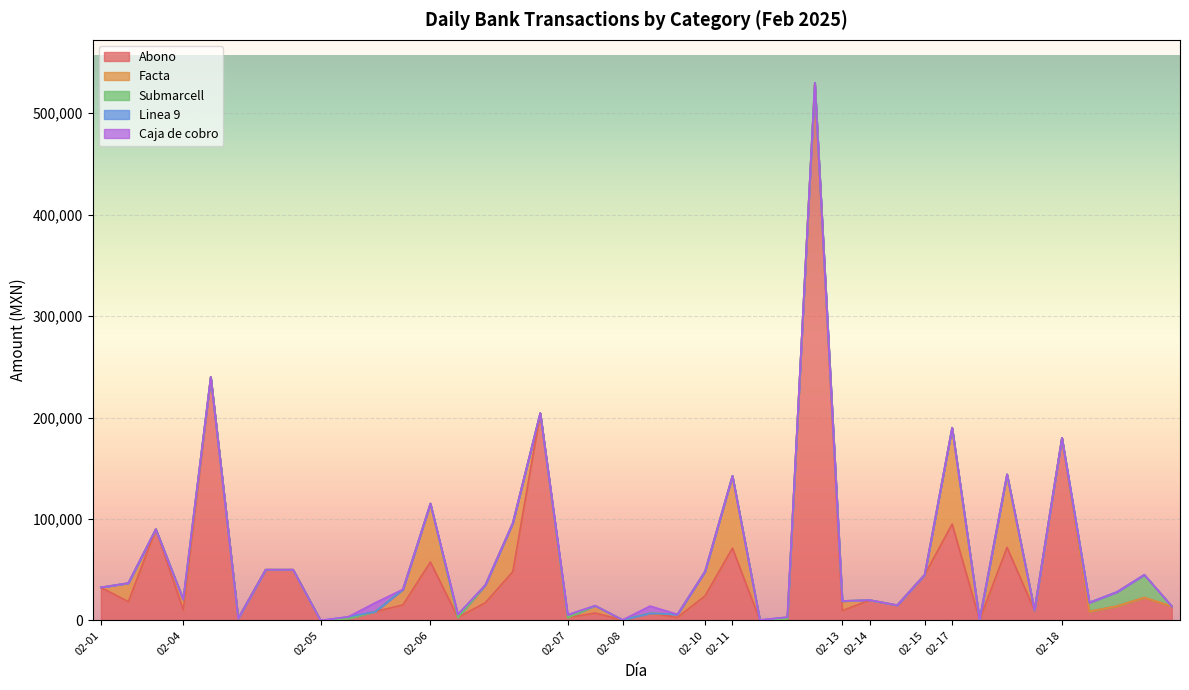

What is the highest value of the Abono series?

530000.0